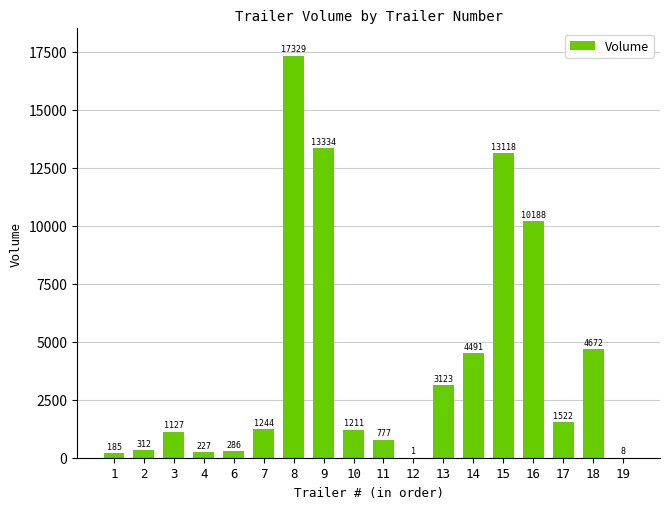

Reading left to right, list all the values displayed in this chart.

185	312	1127	227	286	1244	17329	13334	1211	777	1	3123	4491	13118	10188	1522	4672	8